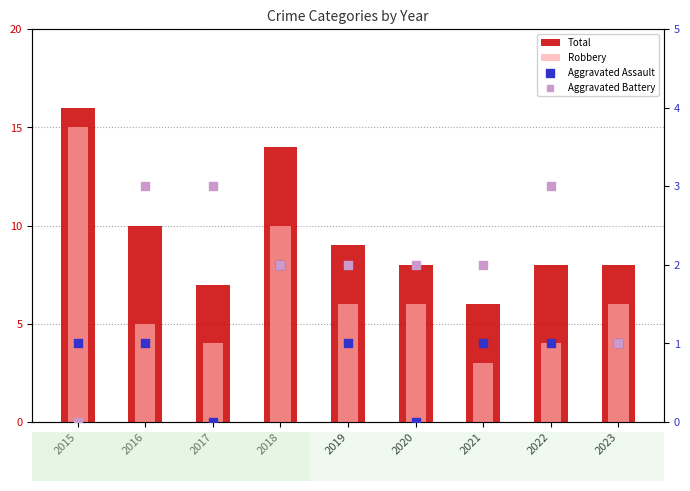

What is the total value across all series at 2023?

16